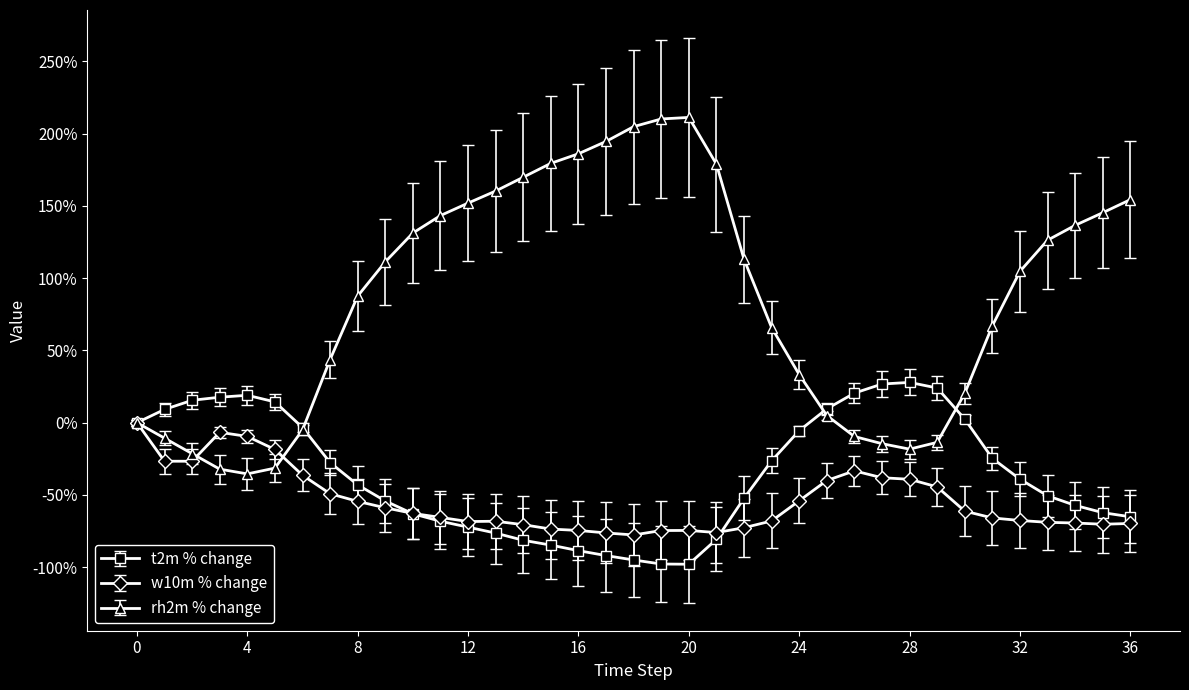

What is the value of the rh2m % change point at the 31st from the left?

20.3